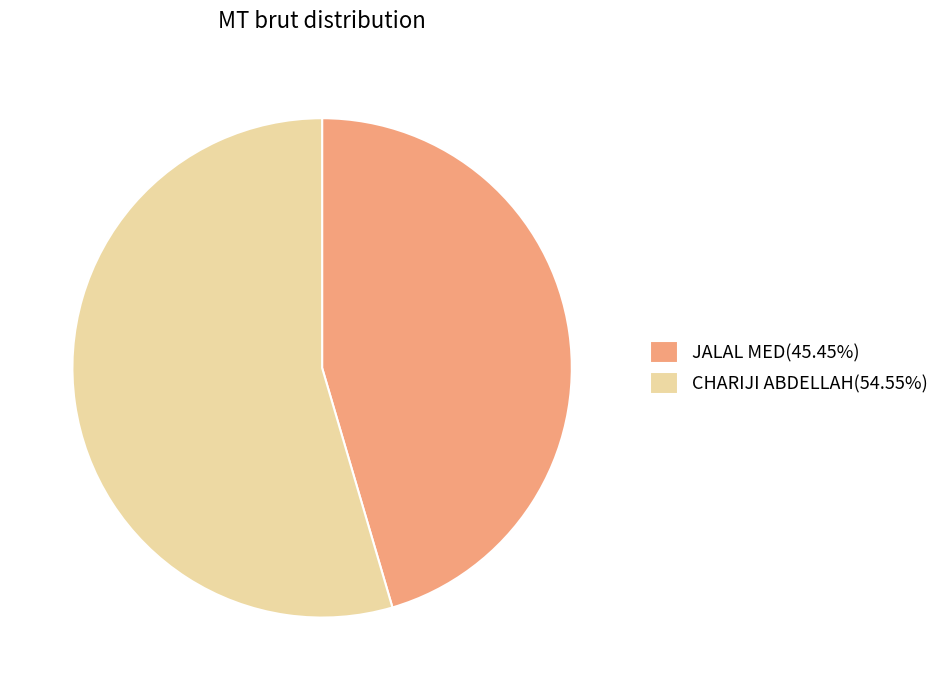

Which has a higher value, JALAL MED or CHARIJI ABDELLAH?

CHARIJI ABDELLAH